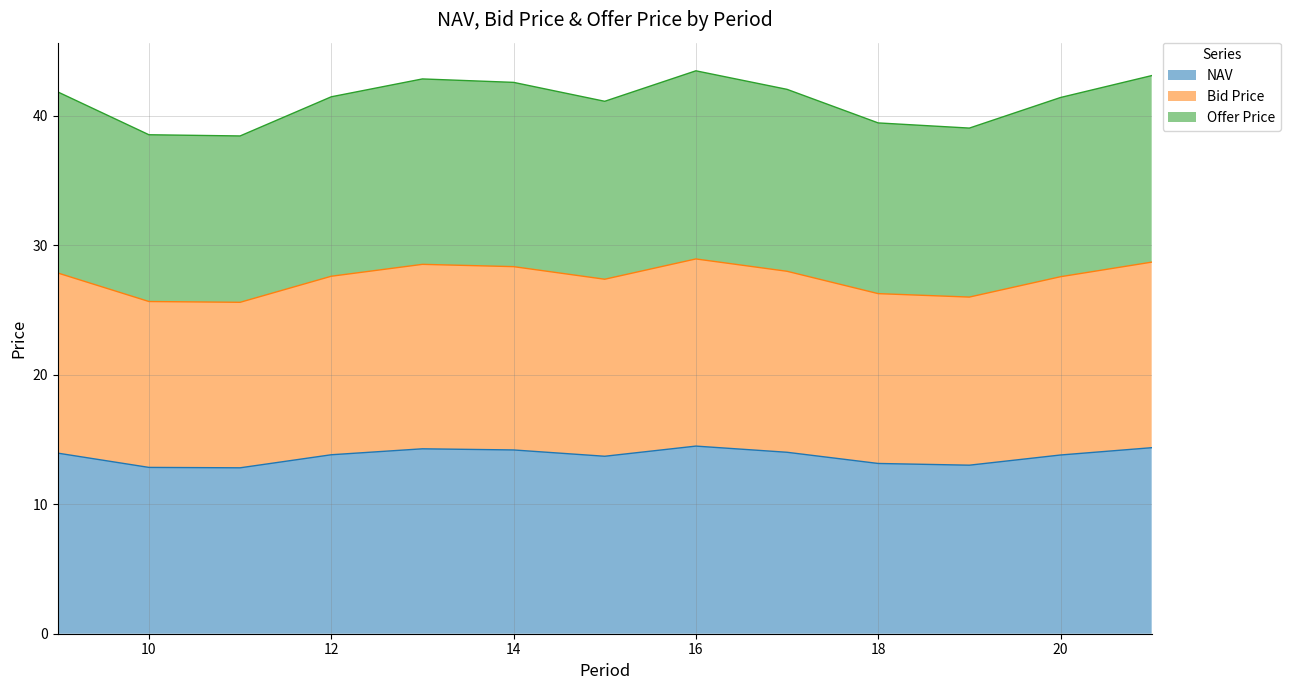

What is the difference between the second highest and second lowest values in the Offer Price series?

4.6